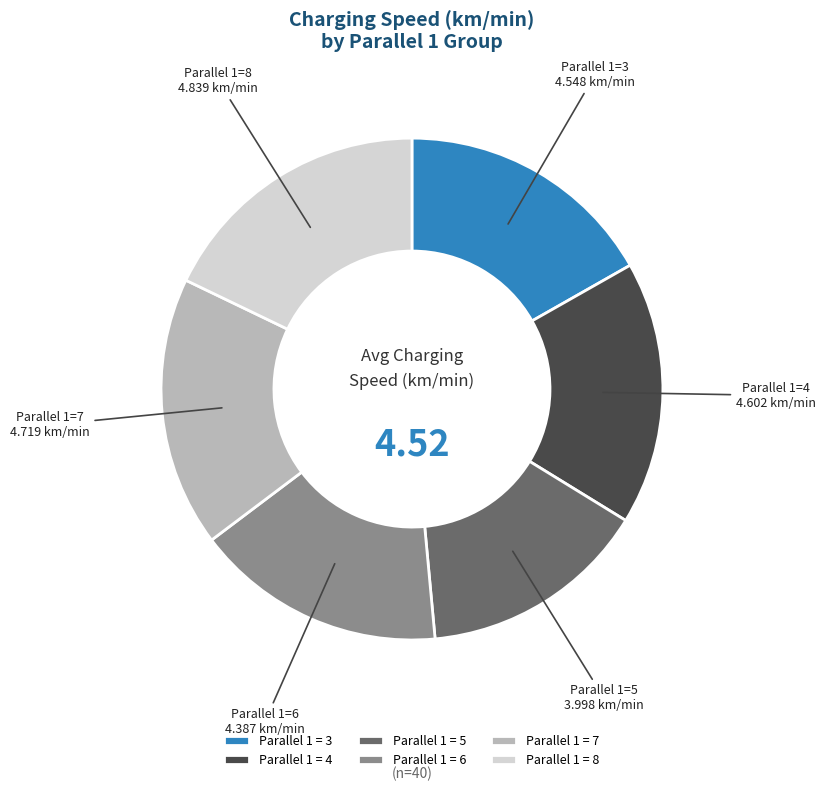

Which has a higher value, Parallel 1 = 4 or Parallel 1 = 8?

Parallel 1 = 8